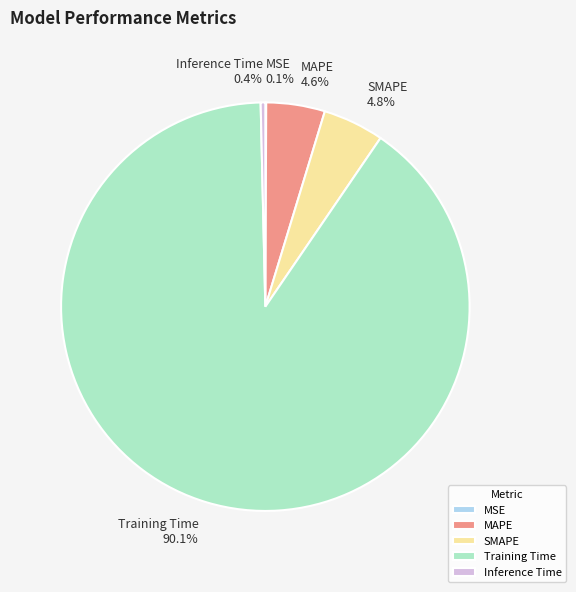

What is the total percentage of Inference Time and MAPE?

5.0%